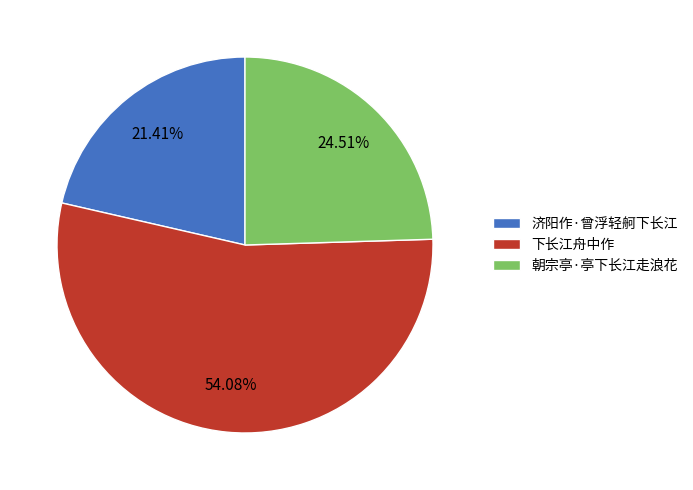

True or false: 济阳作·曾浮轻舸下长江 accounts for 14% of the total.

False